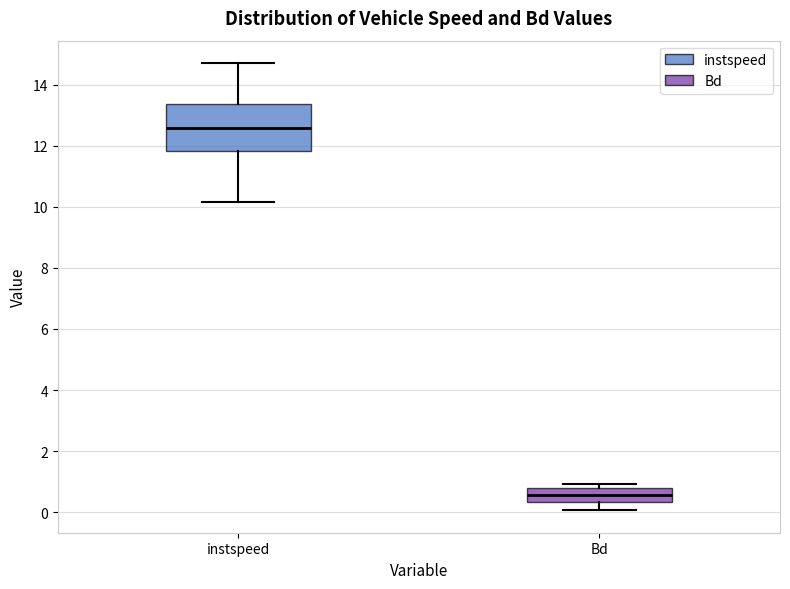

Where does the median line of the box for Bd sit on the y-axis? The values are not printed on the chart, so give them approximately, as read against the axis.

0.6